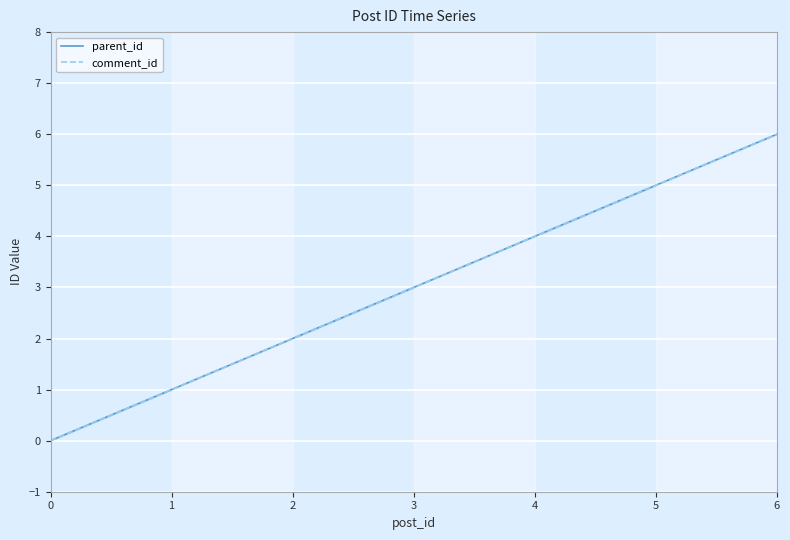

Between 0 and 5, which series saw the biggest shift?

parent_id